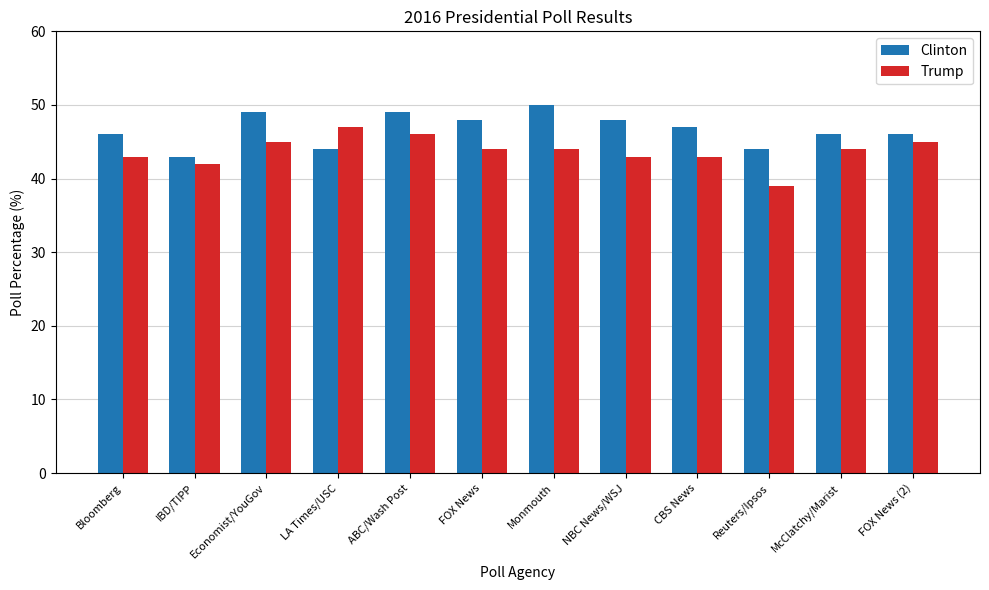

What is the average value of the Trump series?

44